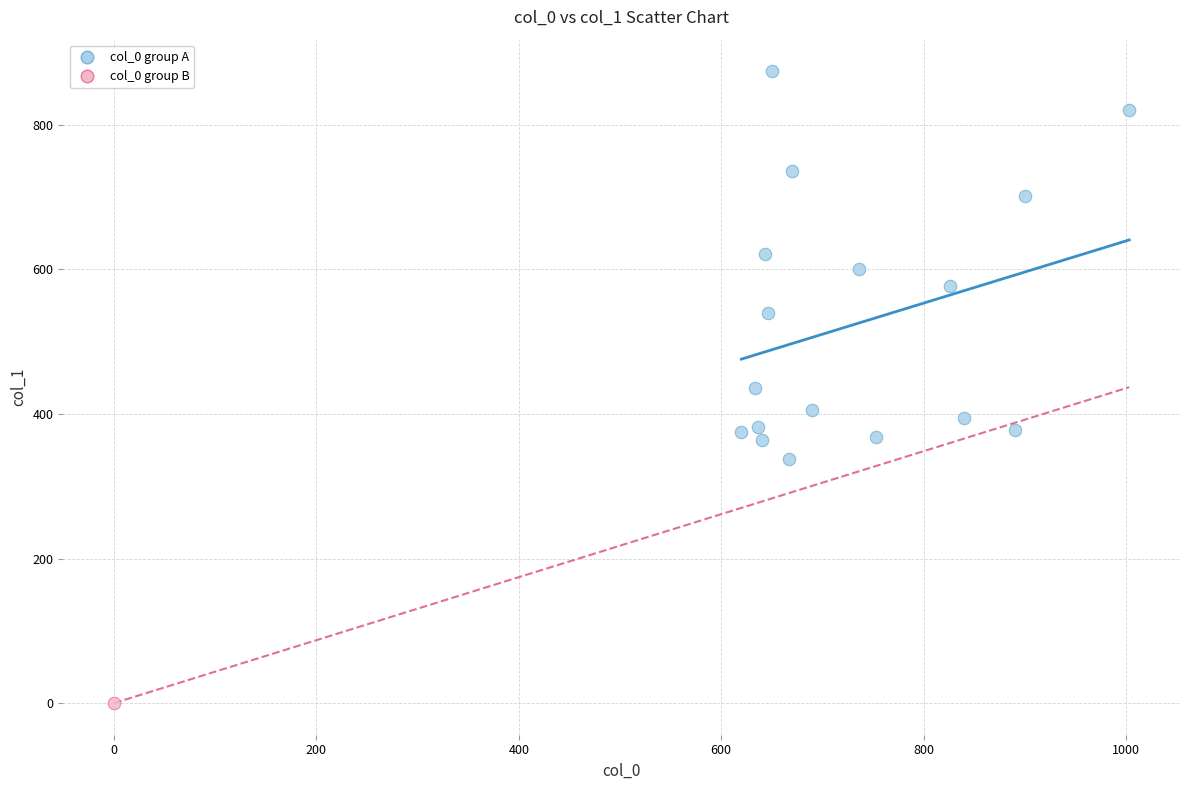

What are all the series names shown in the legend?

col_0 group A, col_0 group B